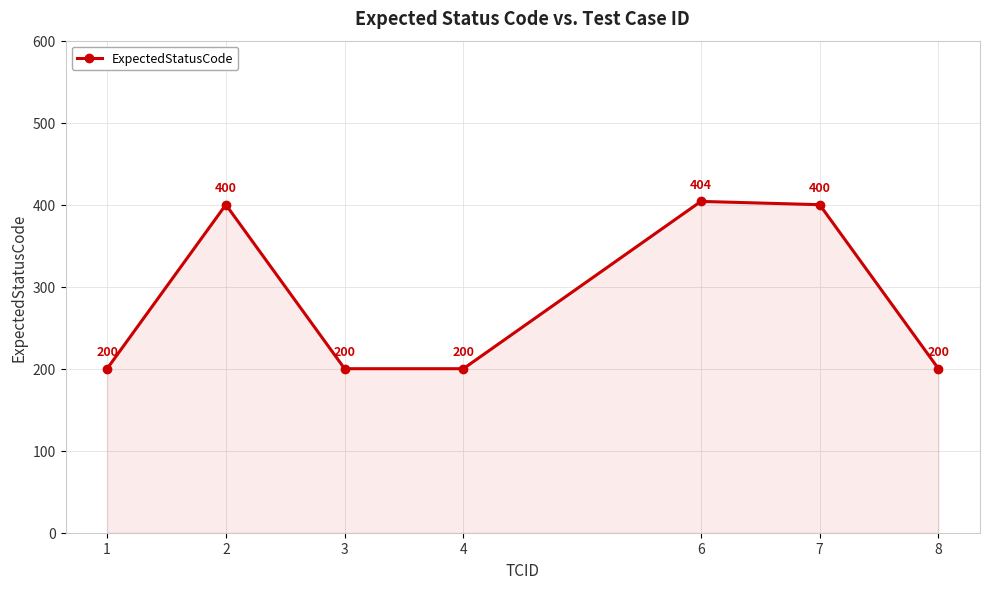

True or false: there are more than 0 points higher than both neighbors.

True